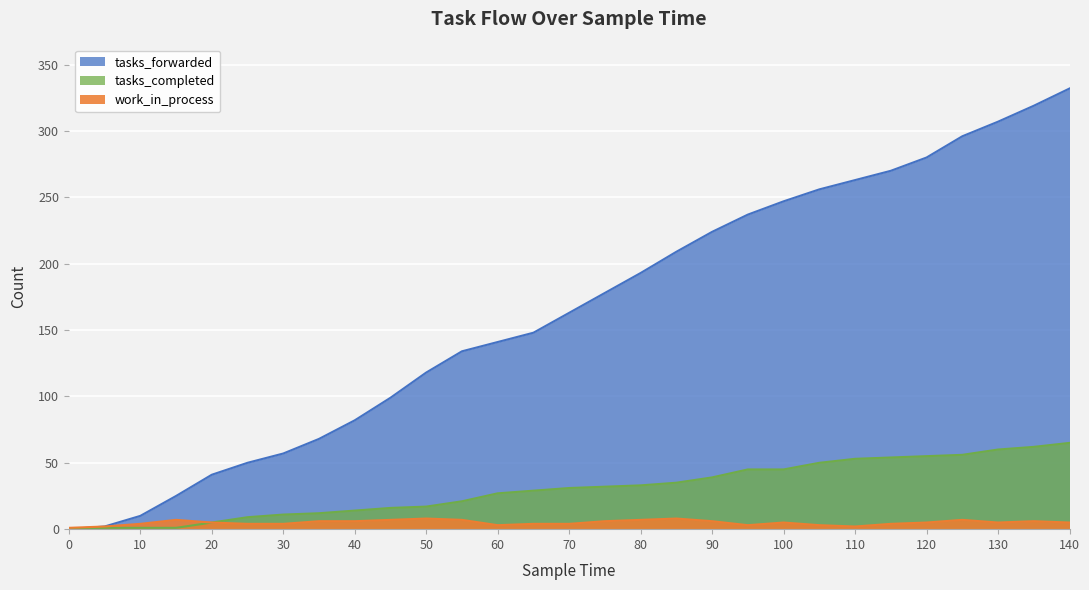

Which series changed the most between 70 and 85?

tasks_forwarded